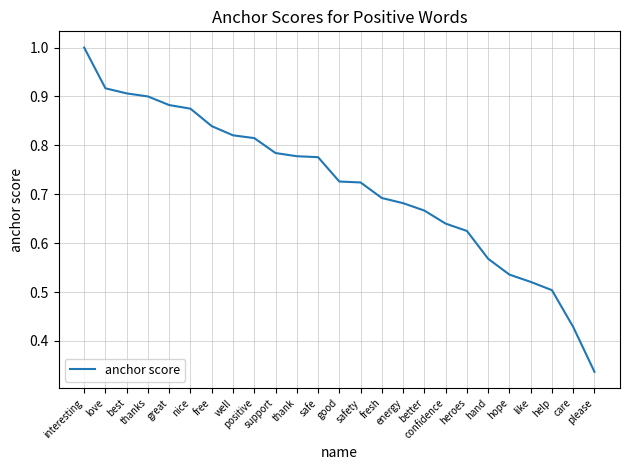

Does the chart display data point markers on the line(s)?

No